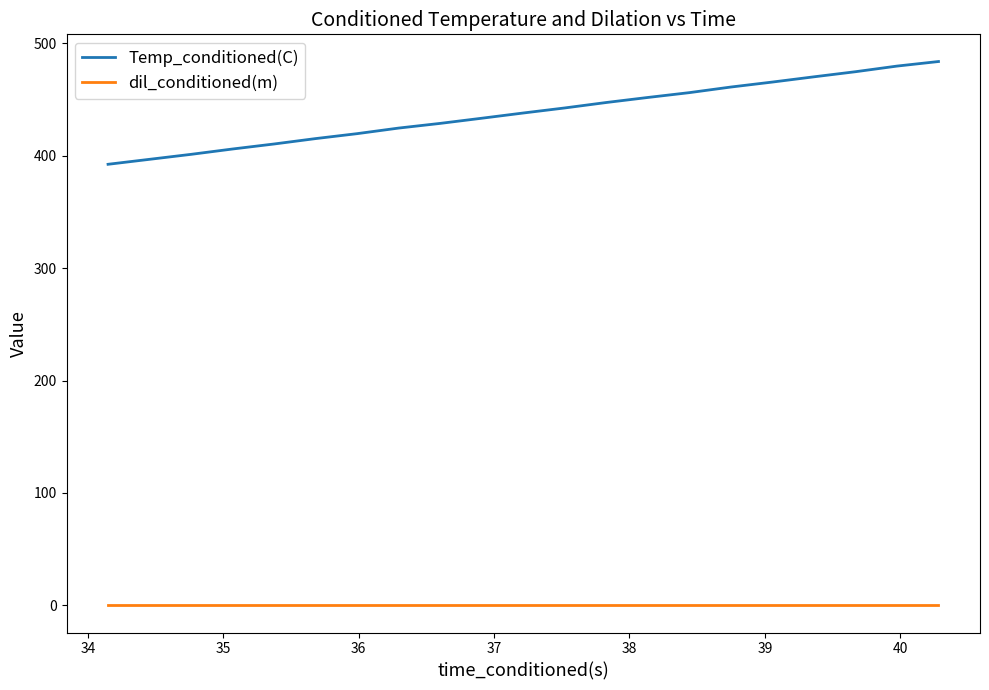

Rank the series by their maximum value, from highest to lowest.

Temp_conditioned(C), dil_conditioned(m)